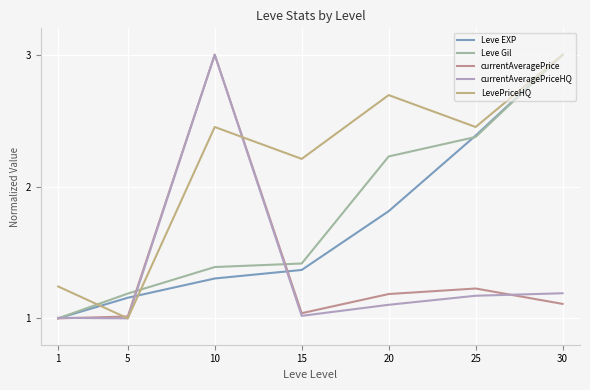

What is the smallest value displayed?

1.0